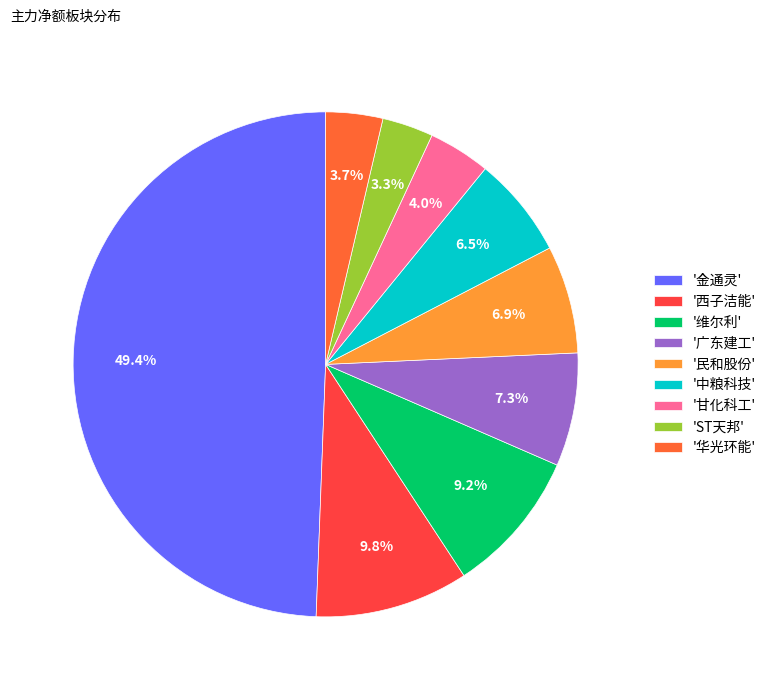

Is '民和股份' the majority of the pie?

No